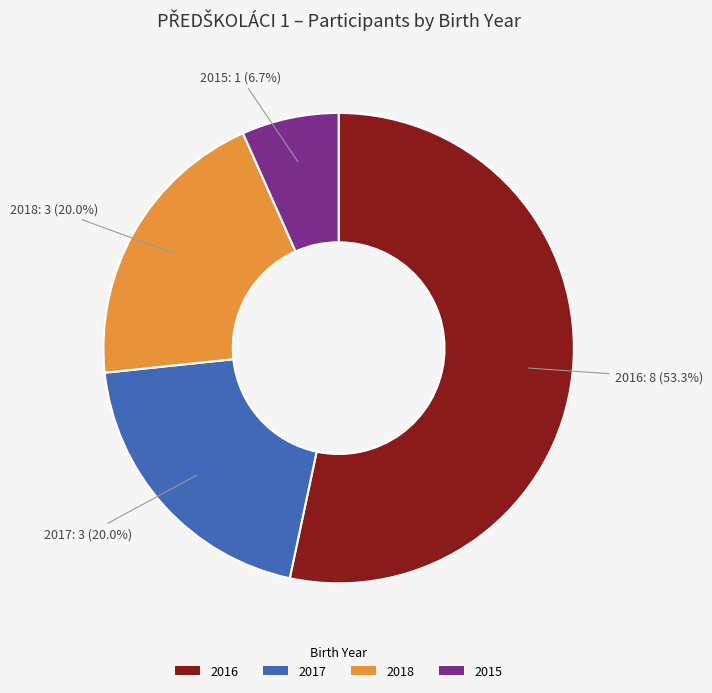

Combined, do 2015 and 2018 account for over 50%?

No